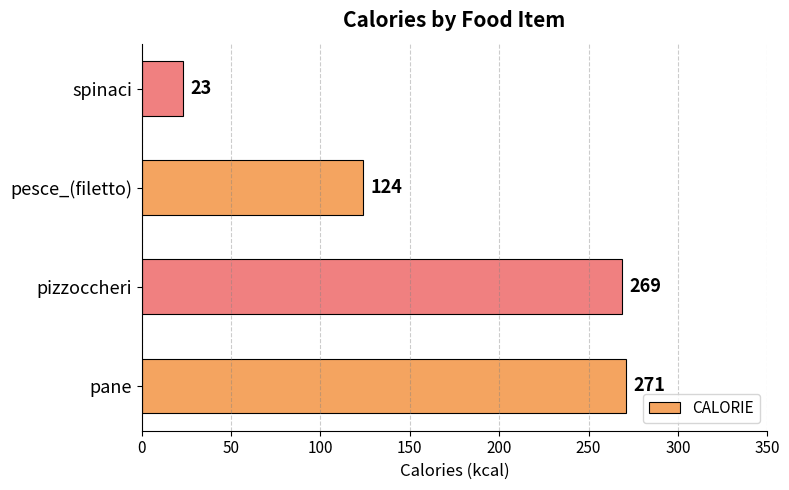

Rank the categories by value from lowest to highest.

spinaci, pesce_(filetto), pizzoccheri, pane